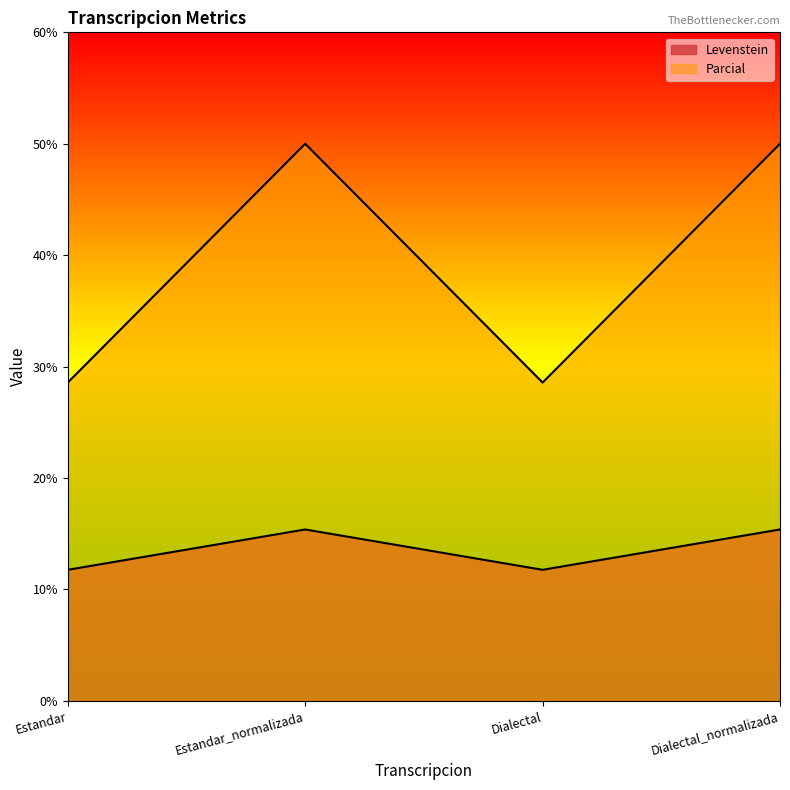

At which category does Parcial reach its first local valley?

Dialectal